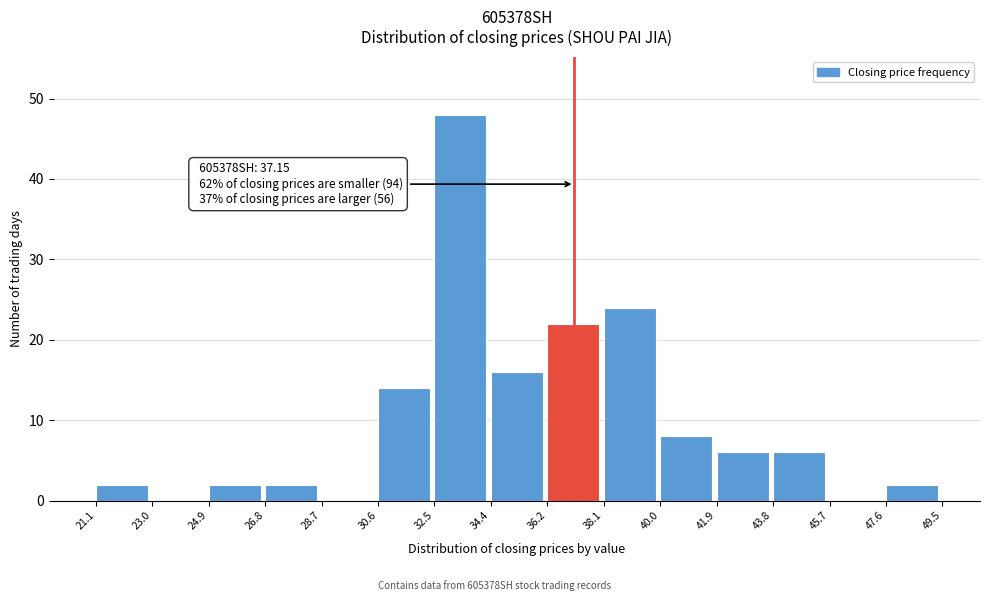

Over which range of the x-axis is the bar tallest?

32.5 to 34.4